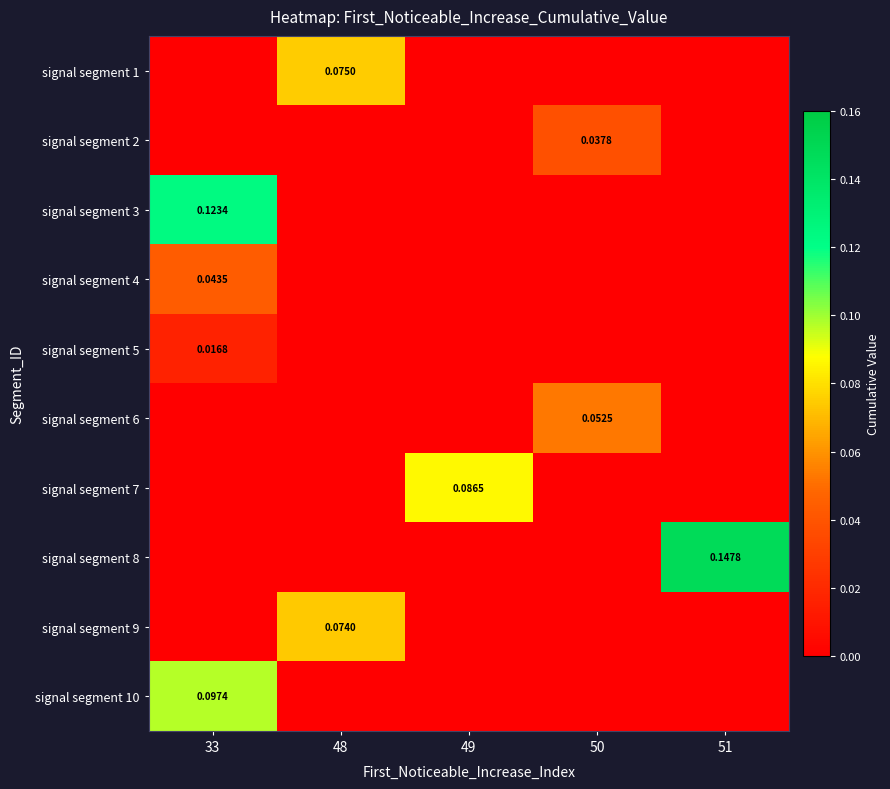

Is the value of signal segment 9 at 49 greater than the value of signal segment 8 at 48?

No